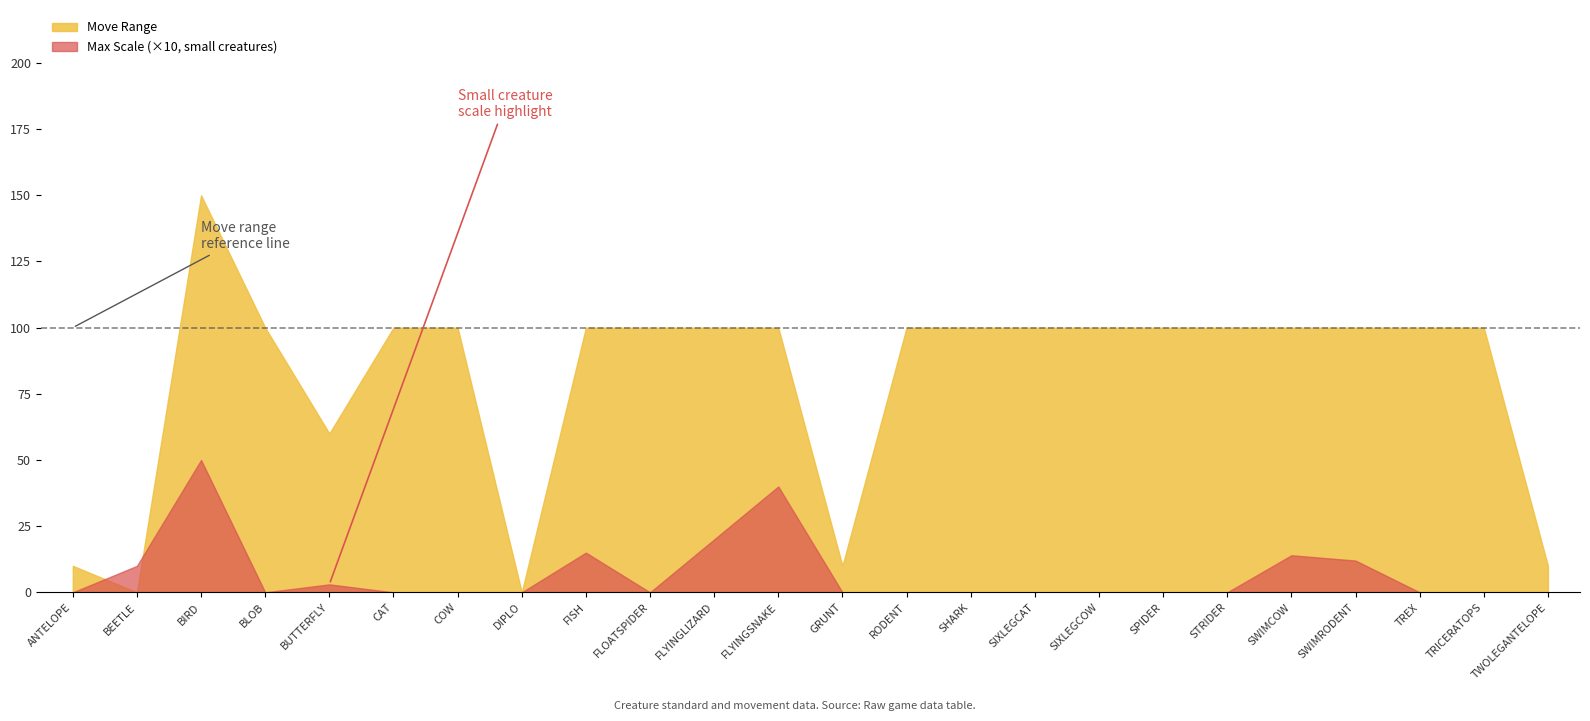

What is the greatest value displayed?

150